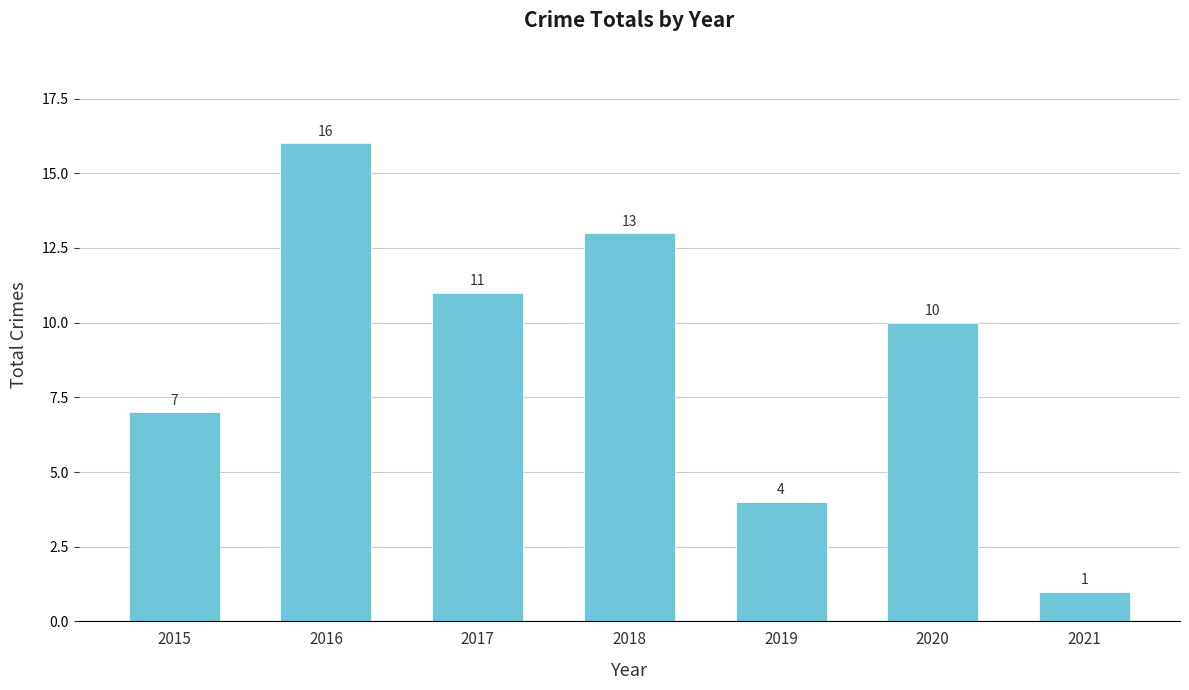

How many distinct data groups are displayed?

1